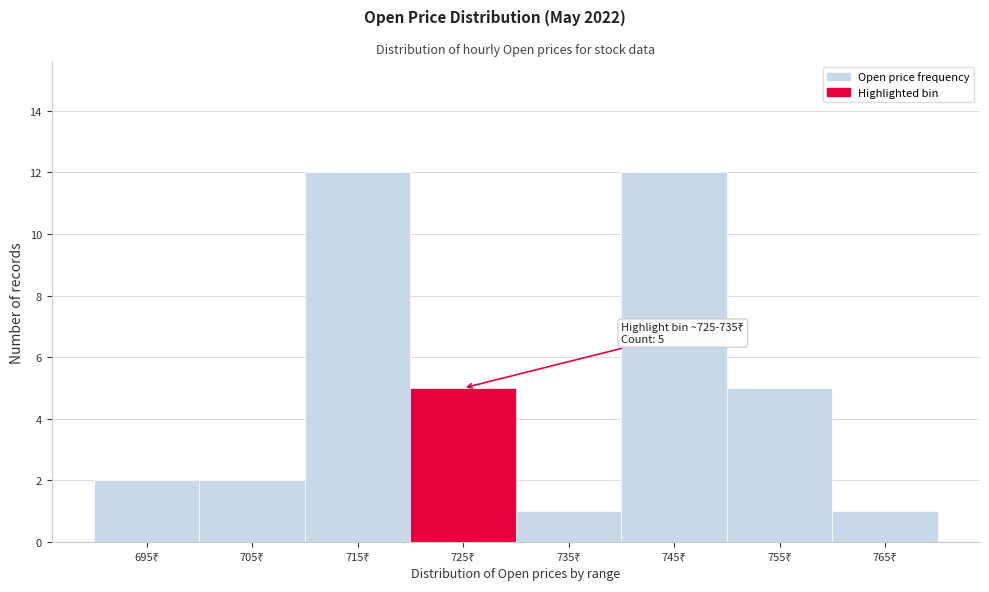

Reading left to right, transcribe all the data shown in this chart.

2	2	12	5	1	12	5	1